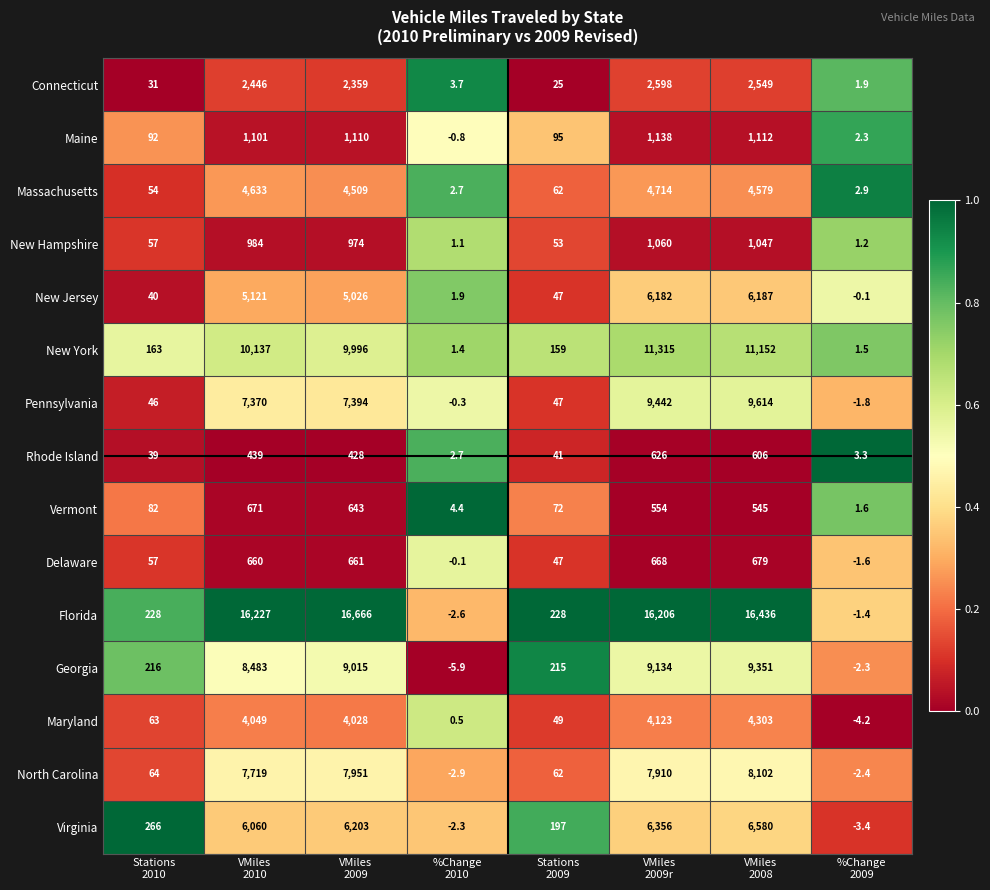

At how many categories does at least one series exceed 1281?

4